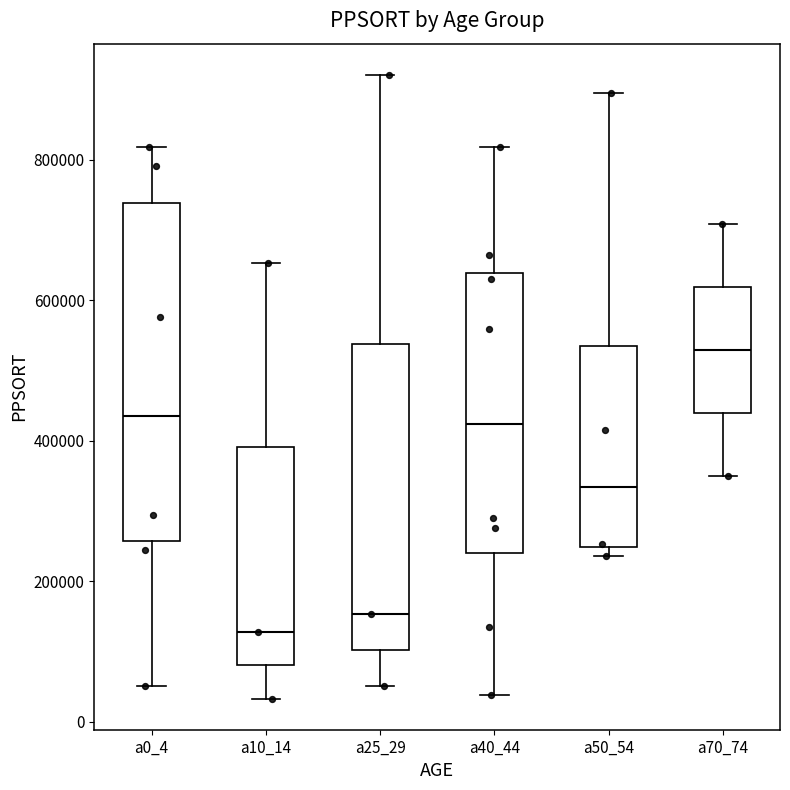

Which box's median line is the lowest?

a10_14